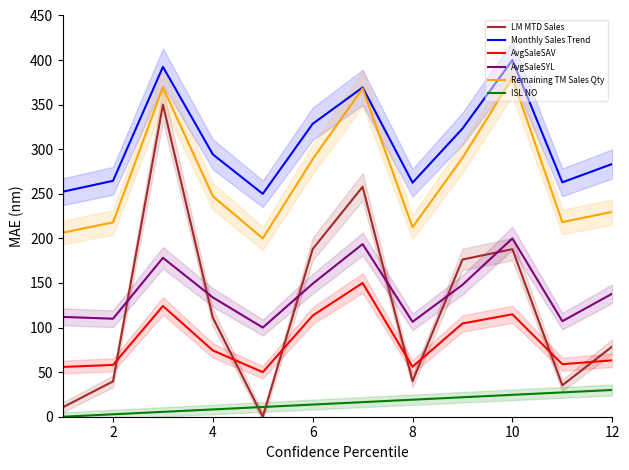

True or false: AvgSaleSAV and LM MTD Sales intersect in this chart.

True